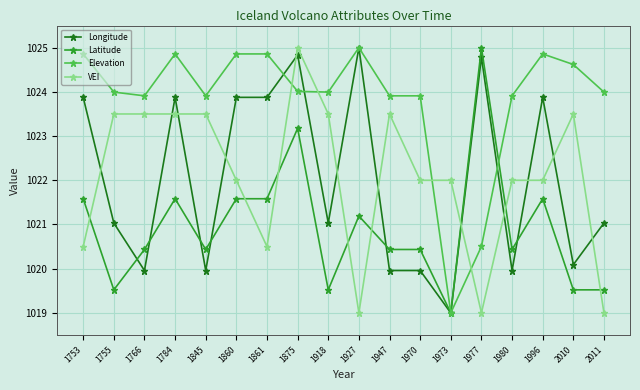

What is the approximate value of VEI at 1947?

1023.5